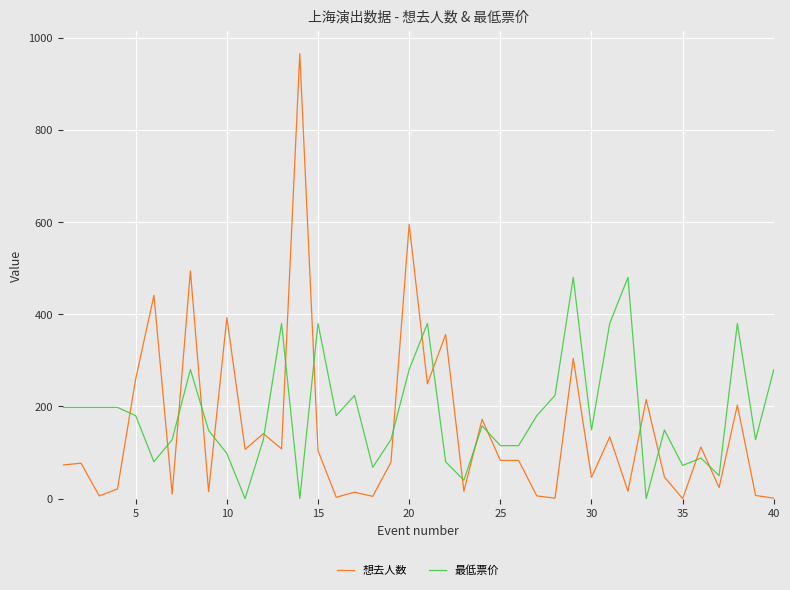

Rank the series by their average value, from lowest to highest.

想去人数, 最低票价